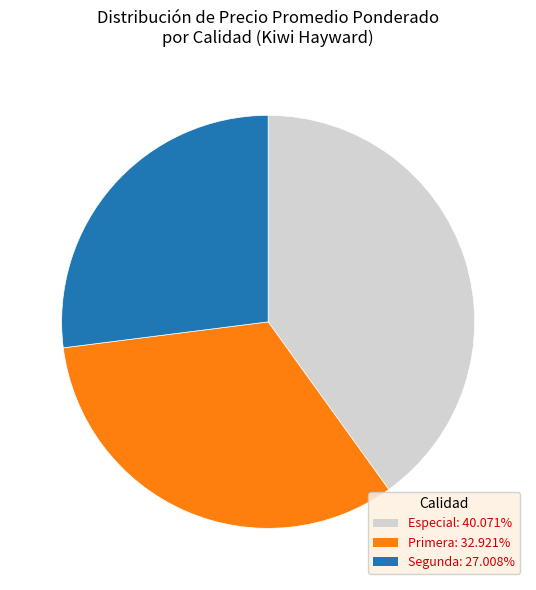

Between Segunda and Especial, which is larger?

Especial